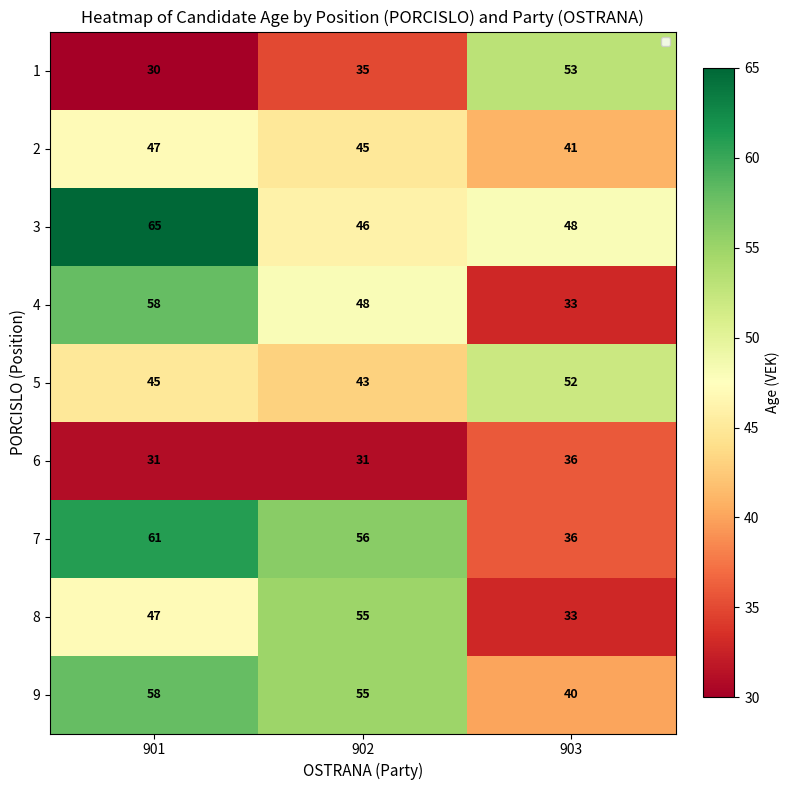

What is the minimum value for 6?

31